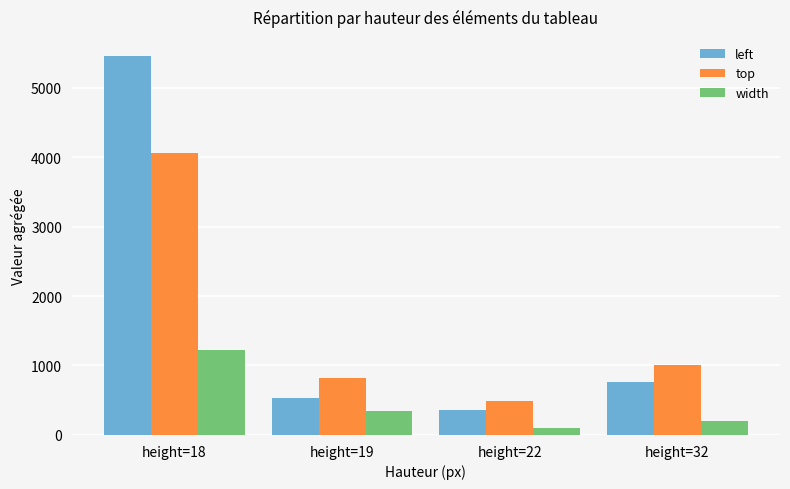

Are the bars horizontal?

No